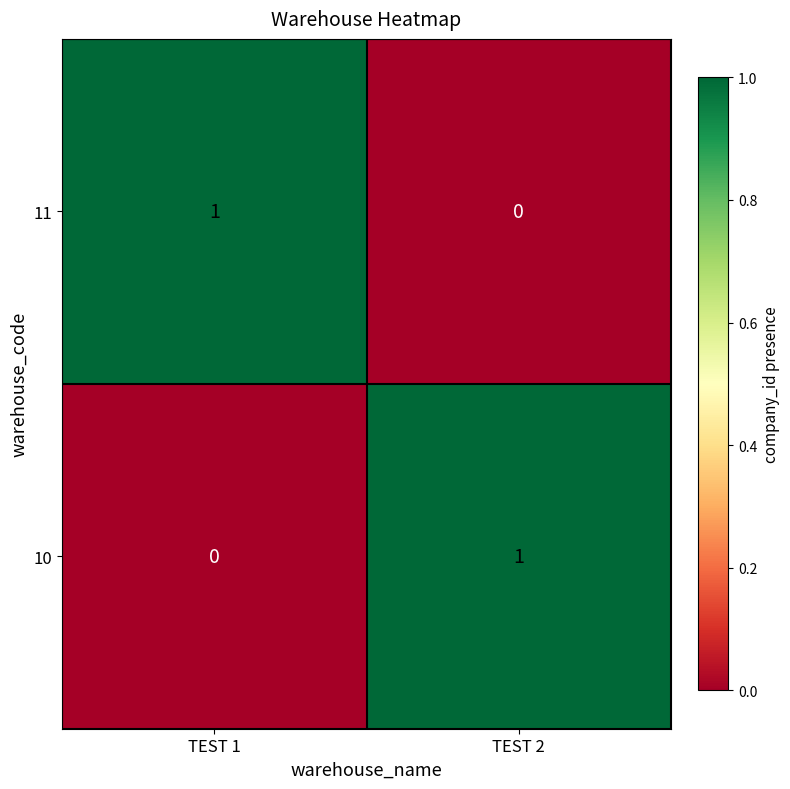

Is the value of 11 at TEST 1 greater than the value of 10 at TEST 1?

Yes